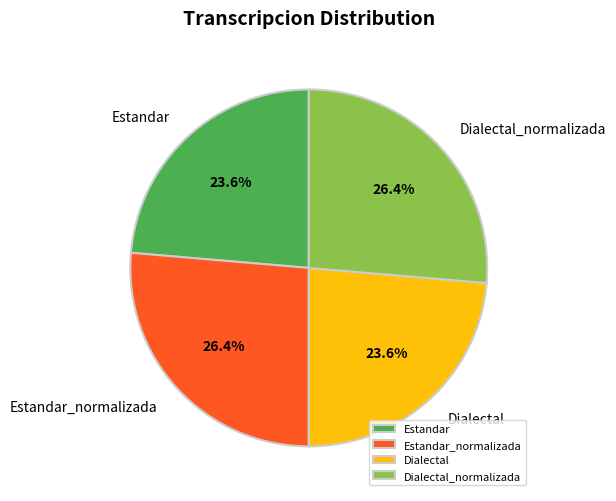

How many slices are in this pie chart?

4